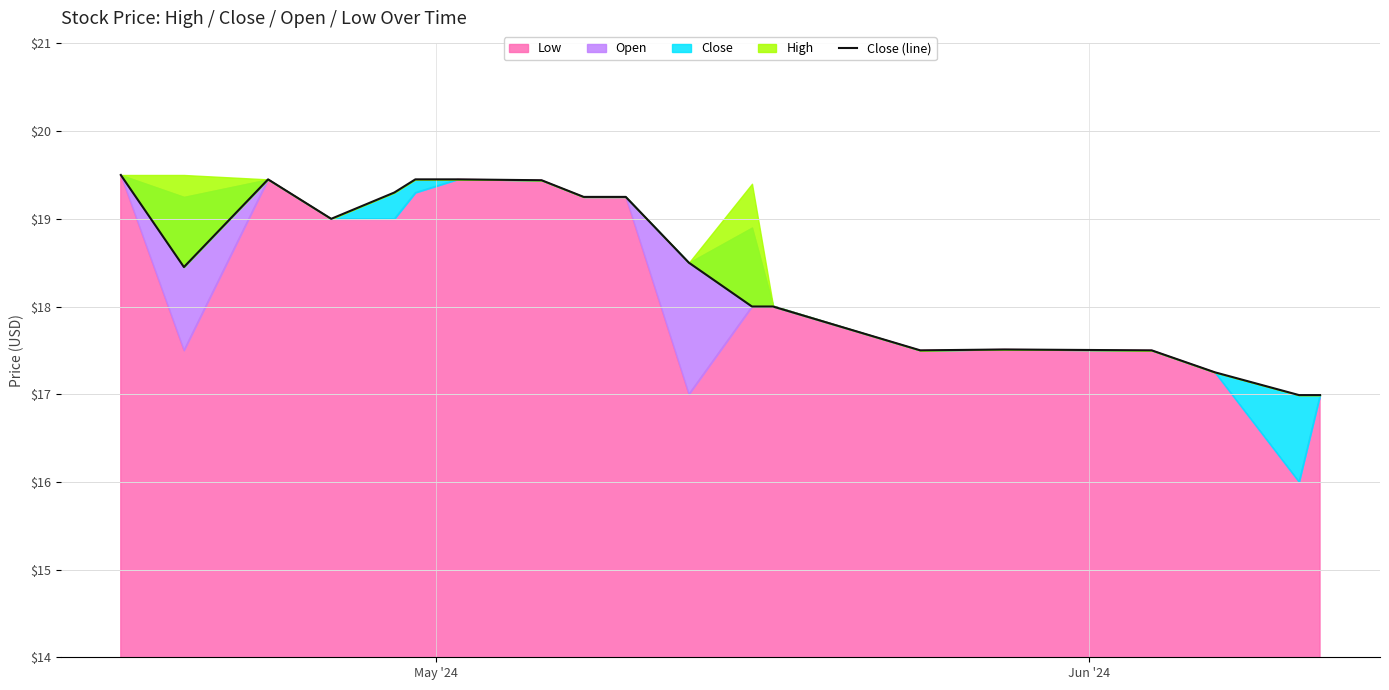

Reading left to right, transcribe all the data shown in this chart.

19.5	18.4	19.4	19.0	19.3	19.4	19.4	19.4	19.2	19.2	18.5	18.0	18.0	17.5	17.5	17.5	17.2	17.0	17.0